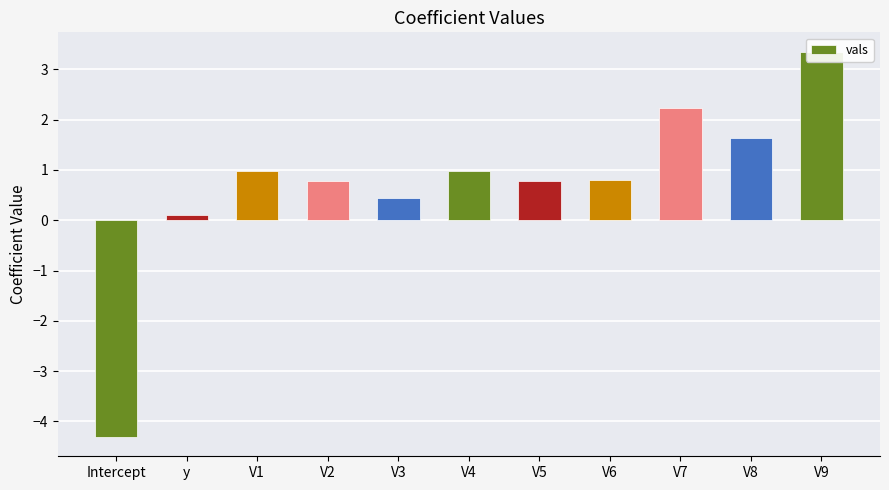

What is the difference between the maximum and second lowest values?

3.2